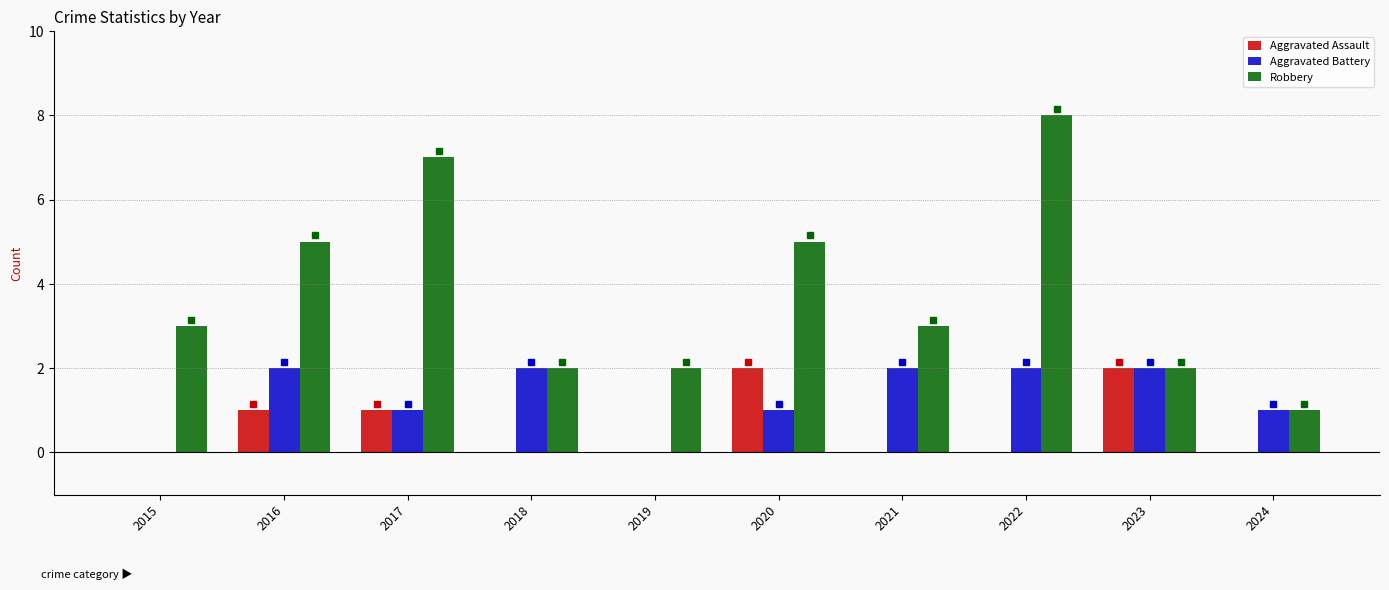

True or false: Robbery has a value of 5 at 2020.

True